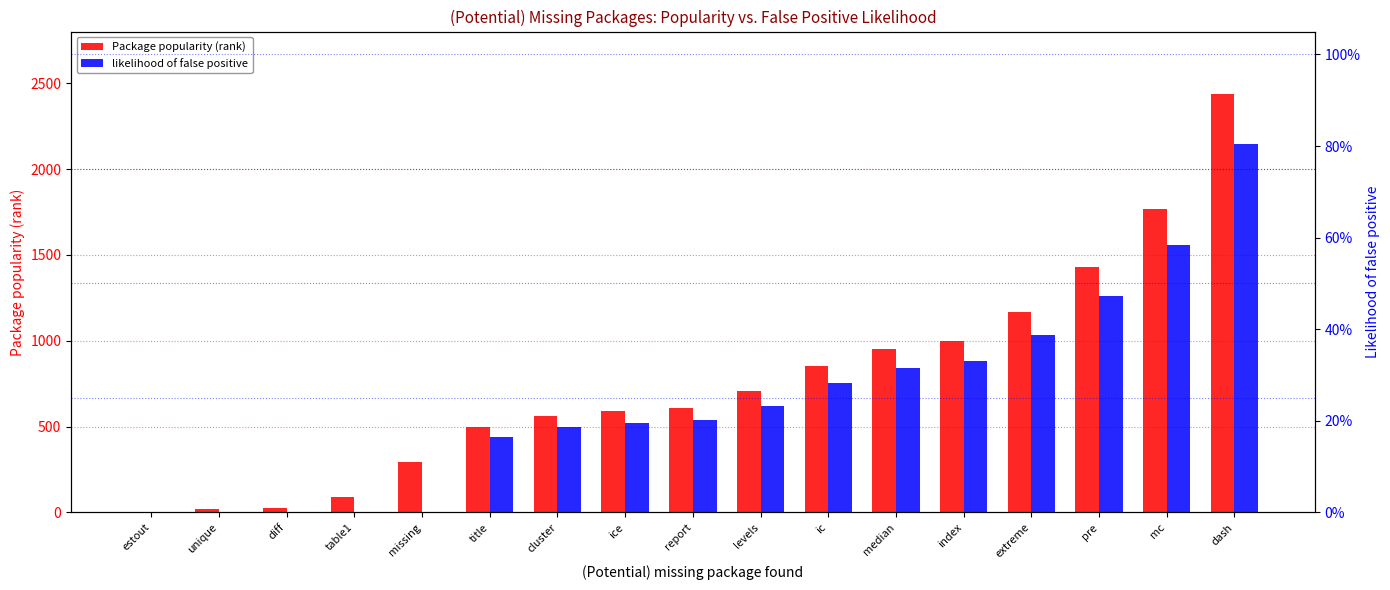

At which category does the chart reach its peak across all series?

dash